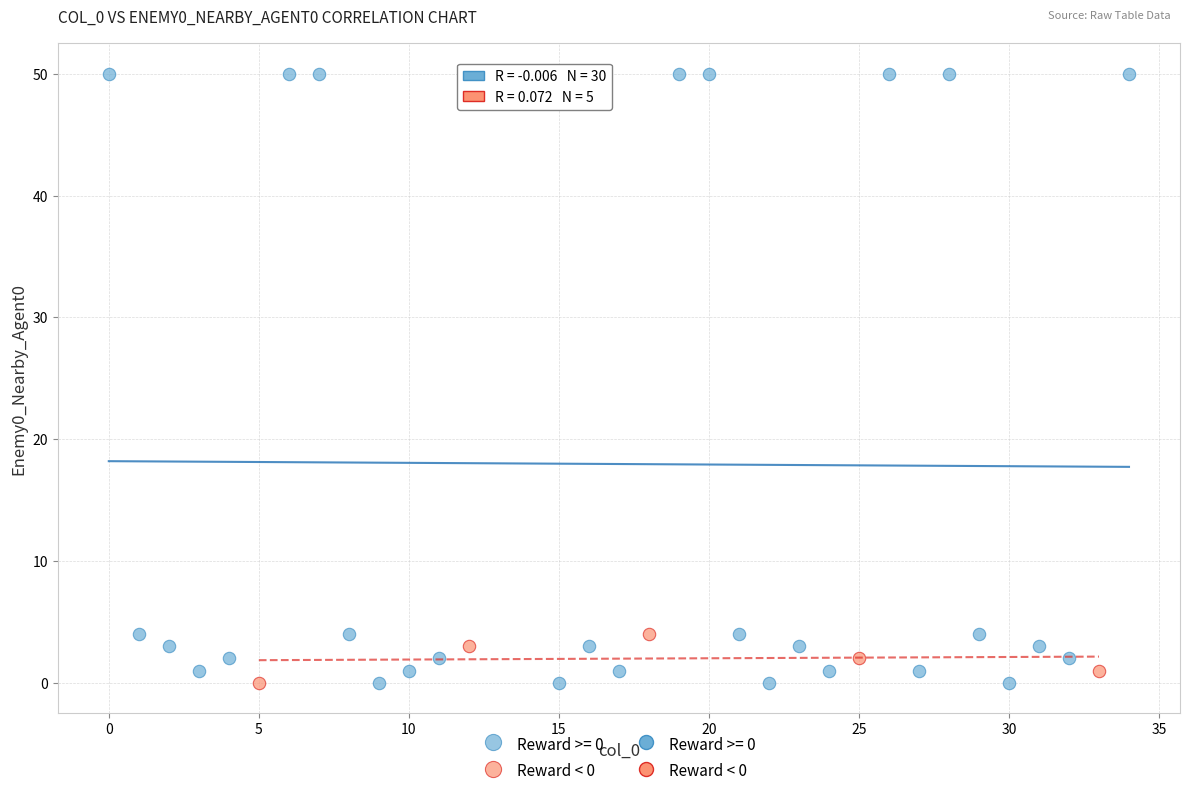

Which series has the largest Y range (max minus min)?

Reward >= 0